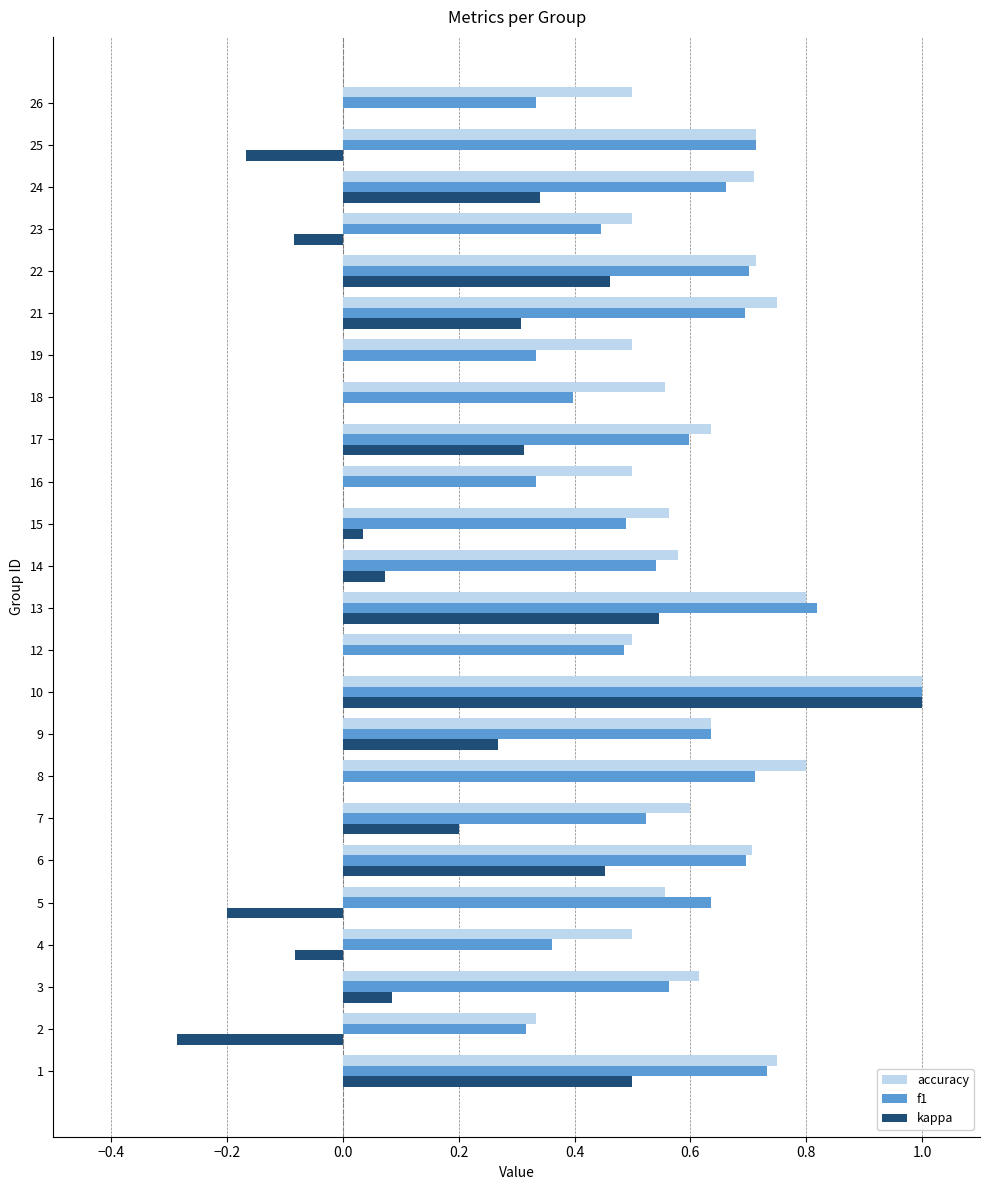

What is the sum of all kappa values?

3.8